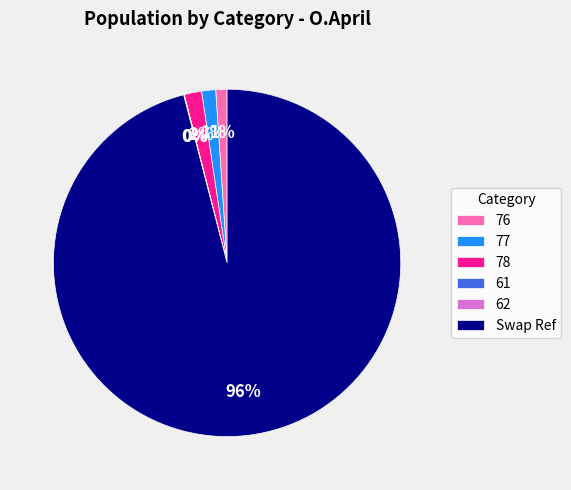

To the nearest percent, what is the combined percentage of 77 and 76?

2%